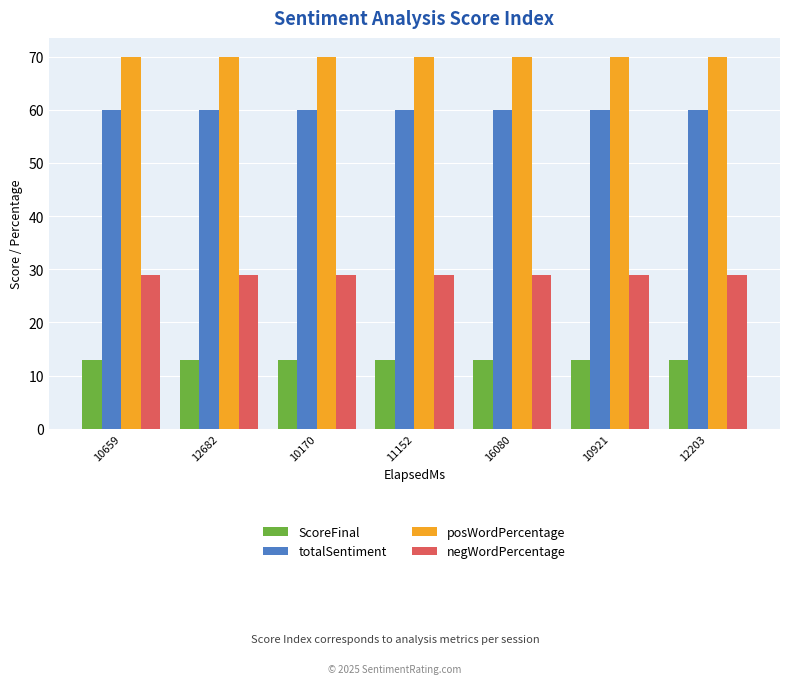

Reading right to left, what are all the values shown in this chart?

ScoreFinal: 12203=13	10921=13	16080=13	11152=13	10170=13	12682=13	10659=13
totalSentiment: 12203=60	10921=60	16080=60	11152=60	10170=60	12682=60	10659=60
posWordPercentage: 12203=70	10921=70	16080=70	11152=70	10170=70	12682=70	10659=70
negWordPercentage: 12203=29	10921=29	16080=29	11152=29	10170=29	12682=29	10659=29